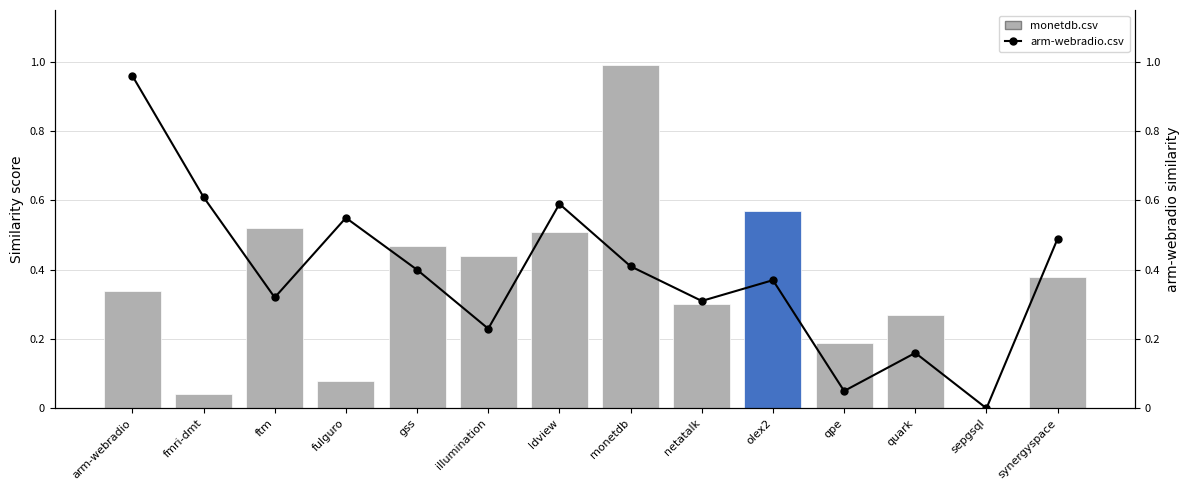

Reading right to left, what are all the values shown in this chart?

monetdb.csv: 0.4	0.0	0.3	0.2	0.6	0.3	1.0	0.5	0.4	0.5	0.1	0.5	0.0	0.3
arm-webradio.csv: 0.5	0.0	0.2	0.1	0.4	0.3	0.4	0.6	0.2	0.4	0.6	0.3	0.6	1.0